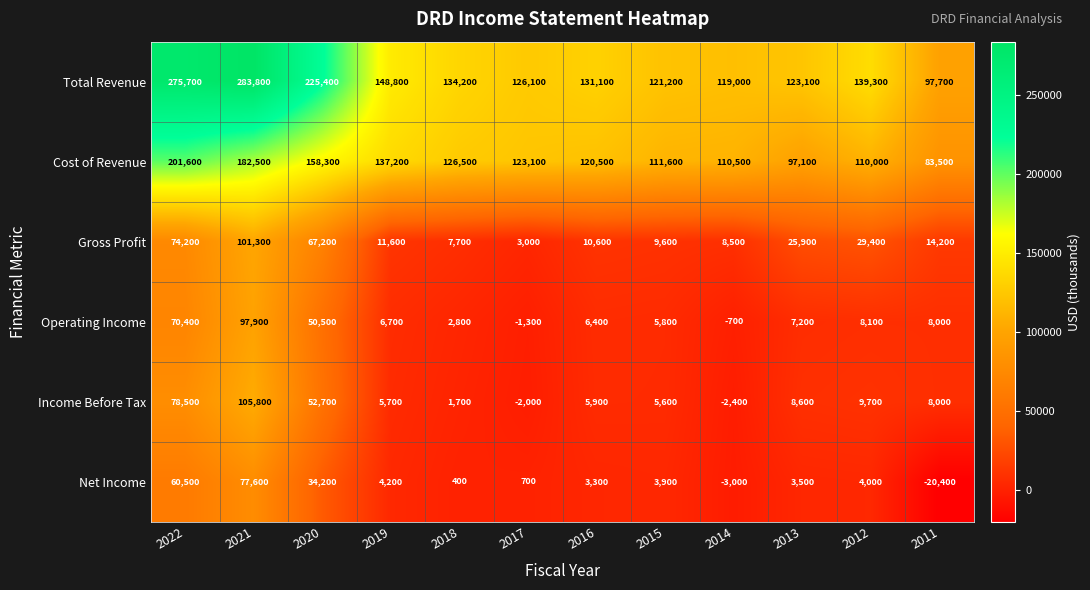

What is the spread (max minus min) of values at 2012?

135300